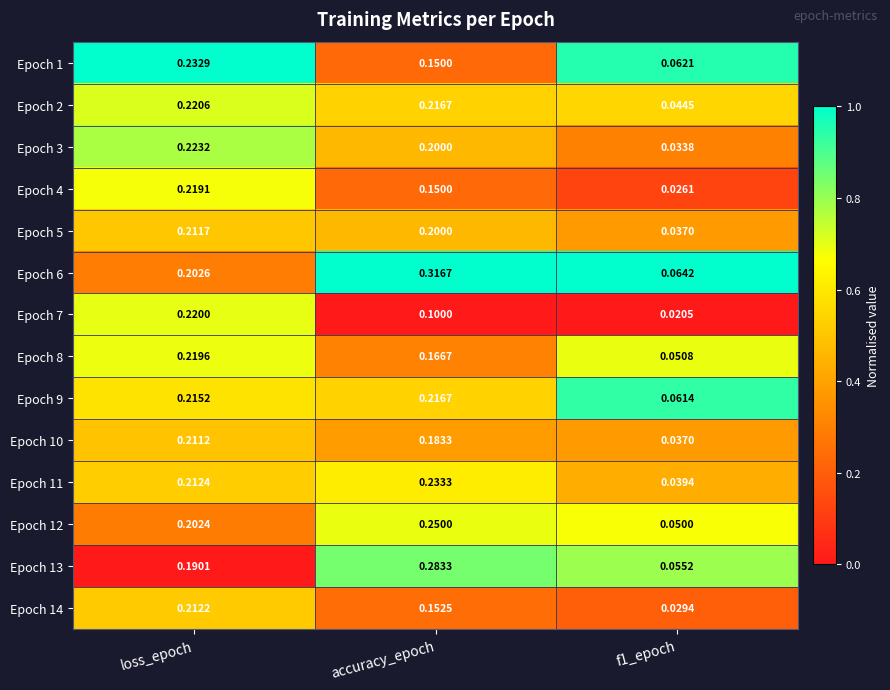

Which label corresponds to the largest value in the chart?

accuracy_epoch